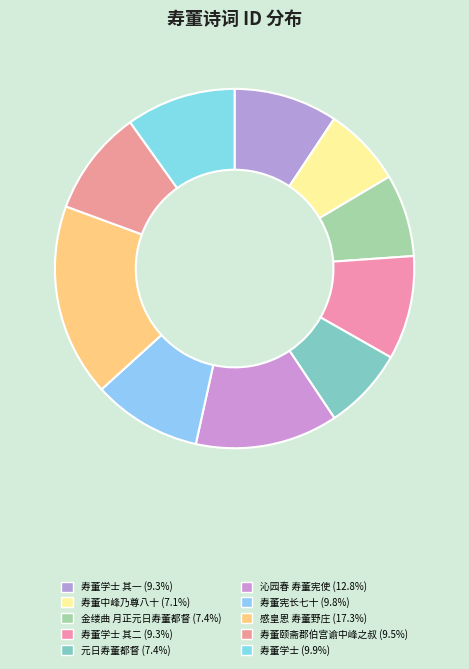

Rank the categories by value from highest to lowest.

感皇恩 寿董野庄, 沁园春 寿董宪使, 寿董学士, 寿董宪长七十, 寿董颐斋郡伯宫谕中峰之叔, 寿董学士 其二, 寿董学士 其一, 金缕曲 月正元日寿董都督, 元日寿董都督, 寿董中峰乃尊八十